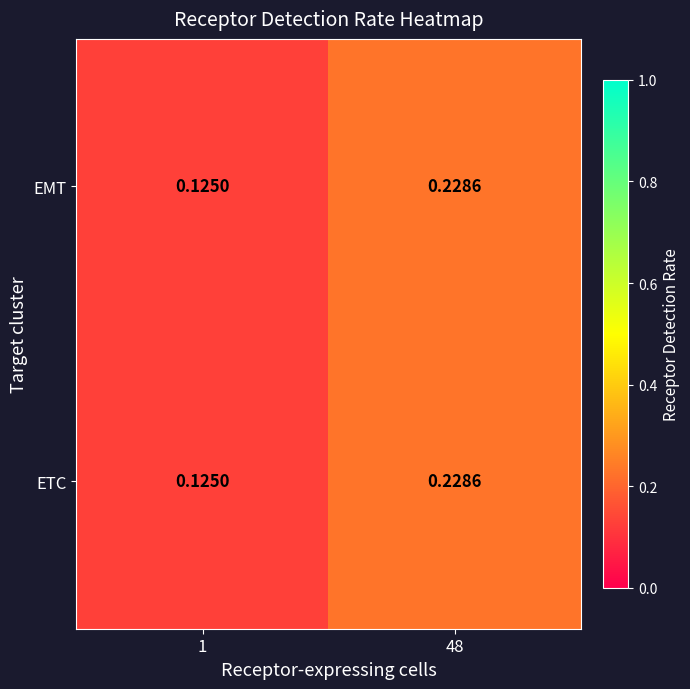

Is the value of EMT at 48 greater than the value of ETC at 1?

Yes